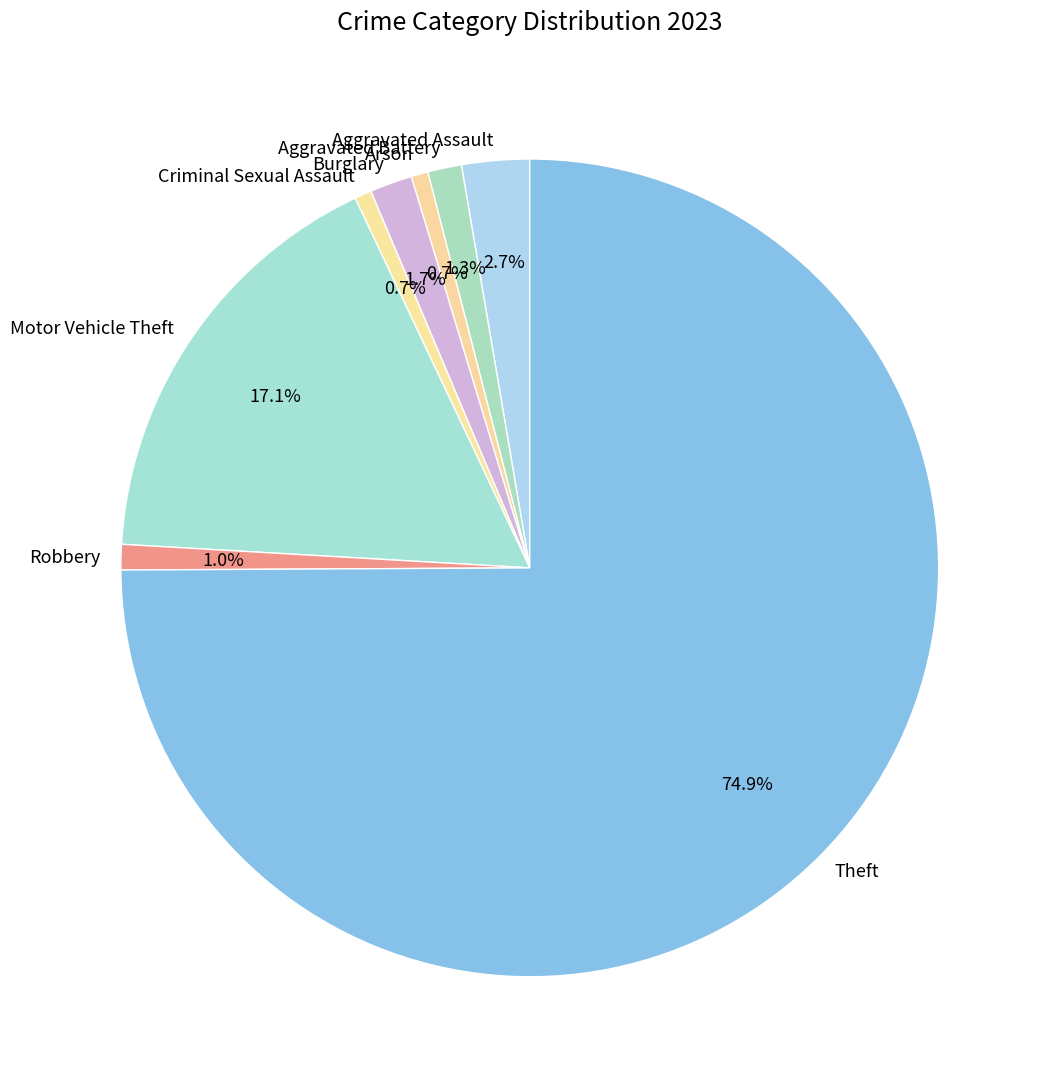

Between Aggravated Assault and Criminal Sexual Assault, which is larger?

Aggravated Assault